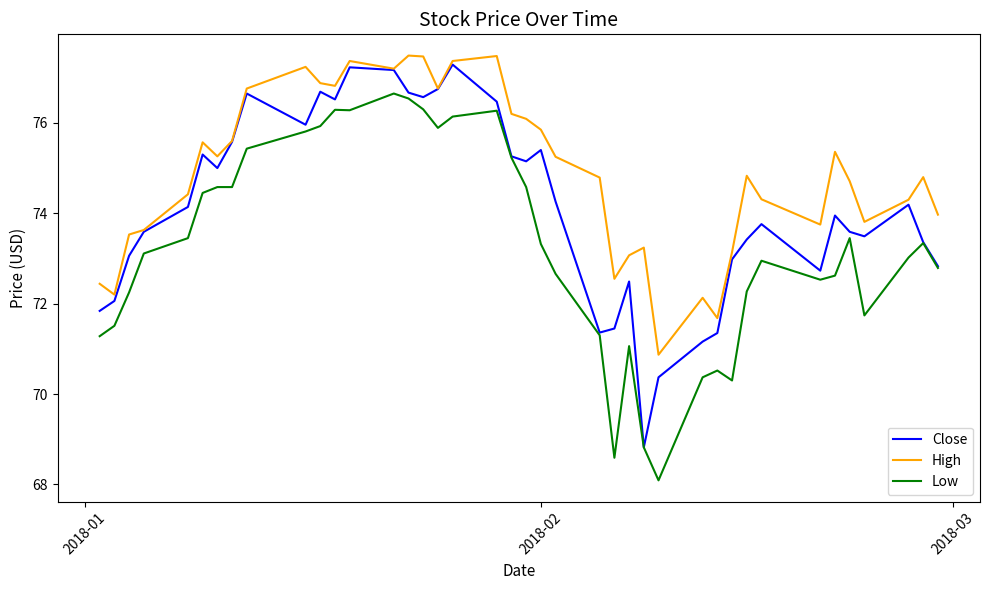

Rank the series by their average value, from highest to lowest.

High, Close, Low